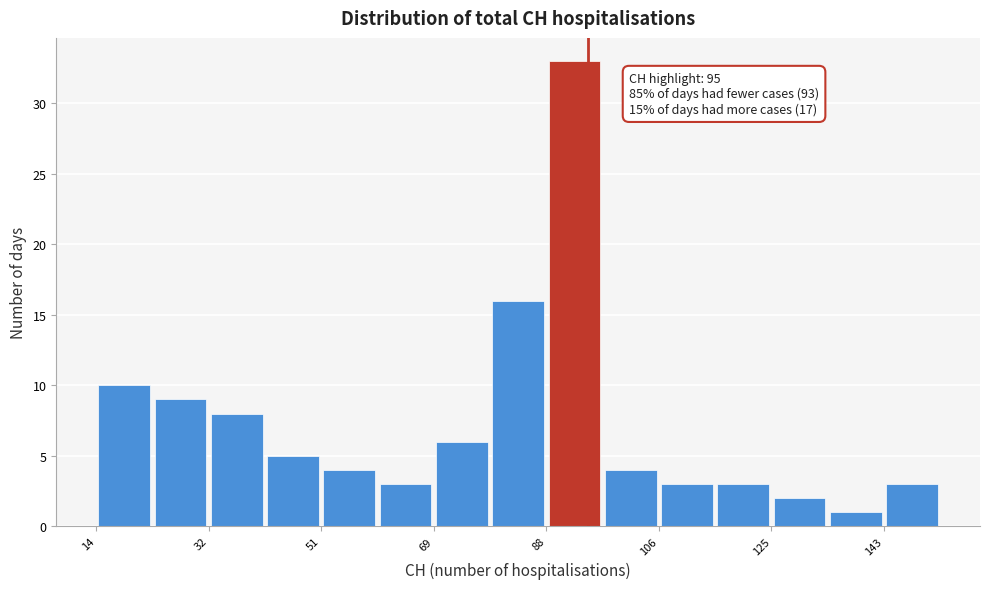

Over which range of the x-axis is the bar tallest?

88 to 98